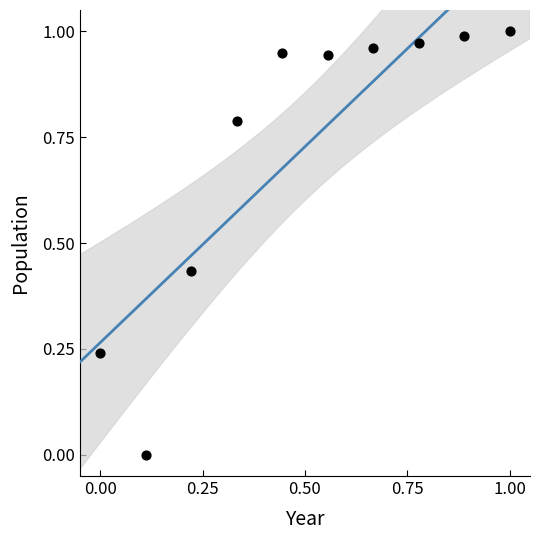

What is the average X value?

0.5